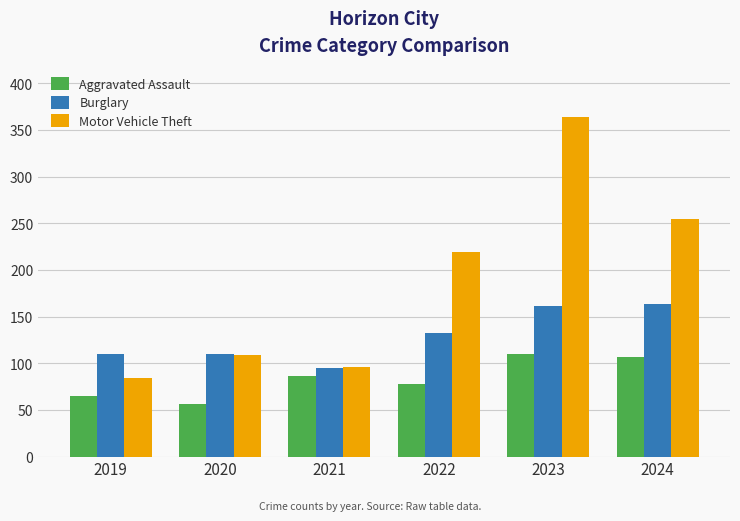

How many distinct data groups are displayed?

3